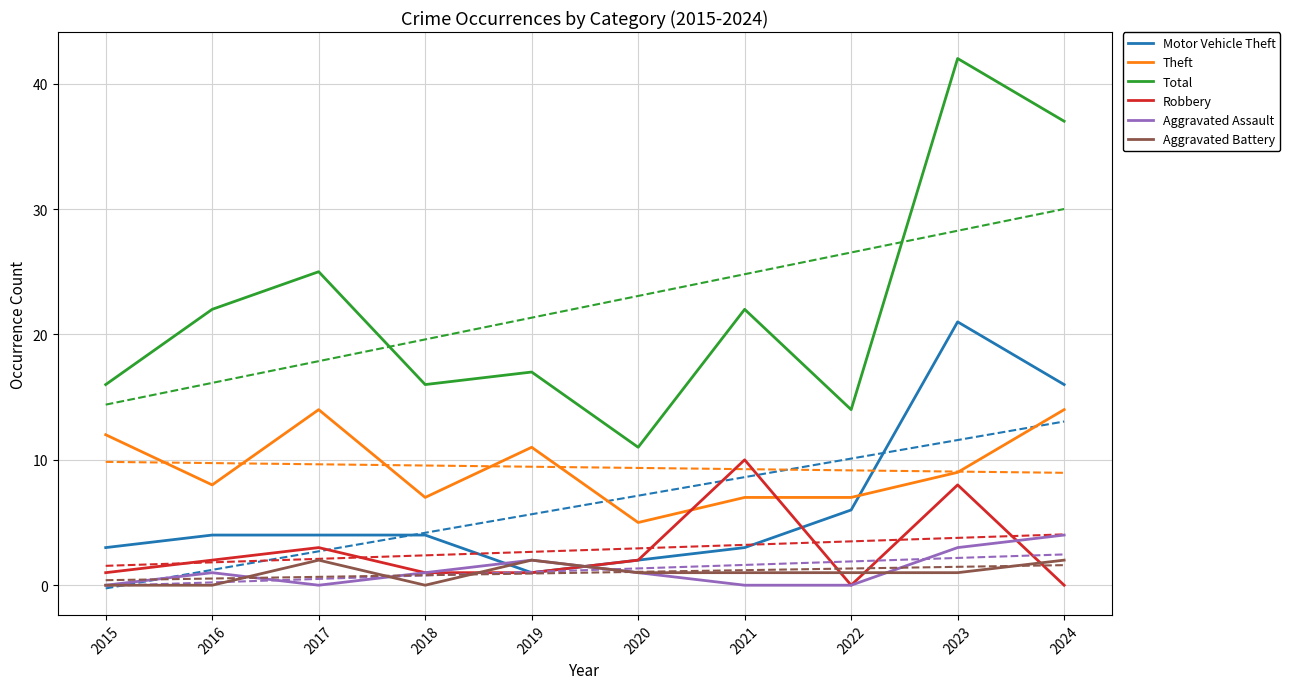

At which label does Theft reach its minimum?

2020